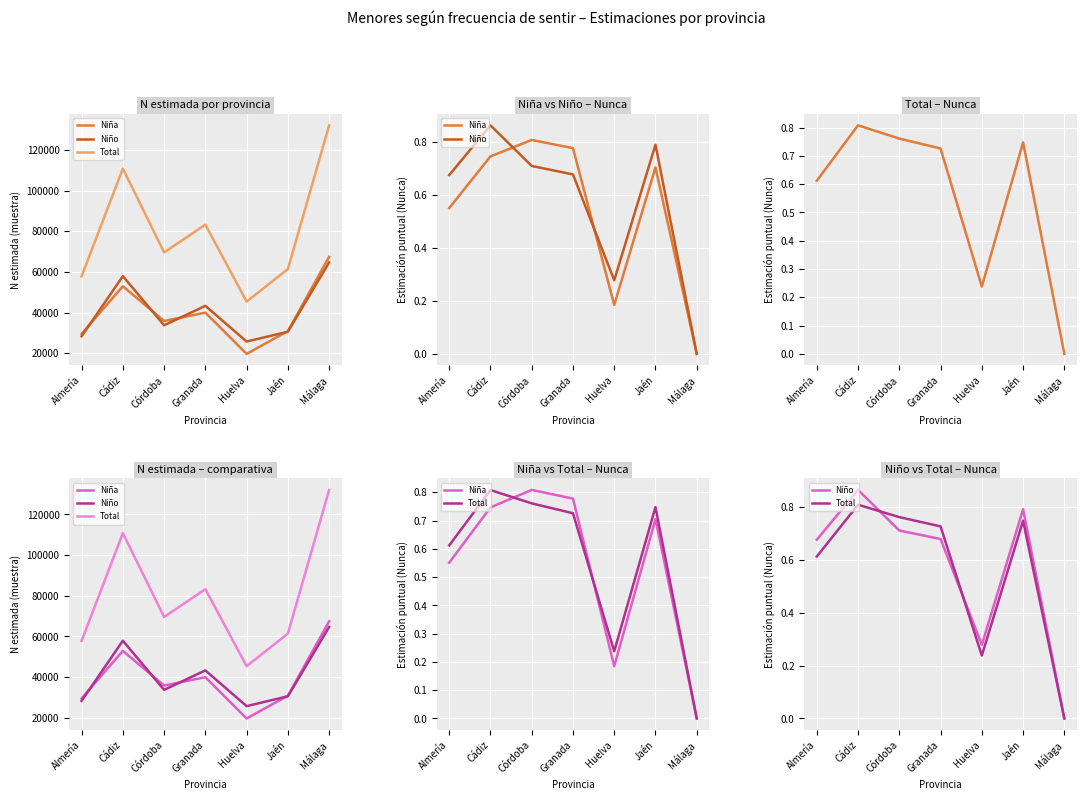

Between Almería and Córdoba, which is larger?

Córdoba